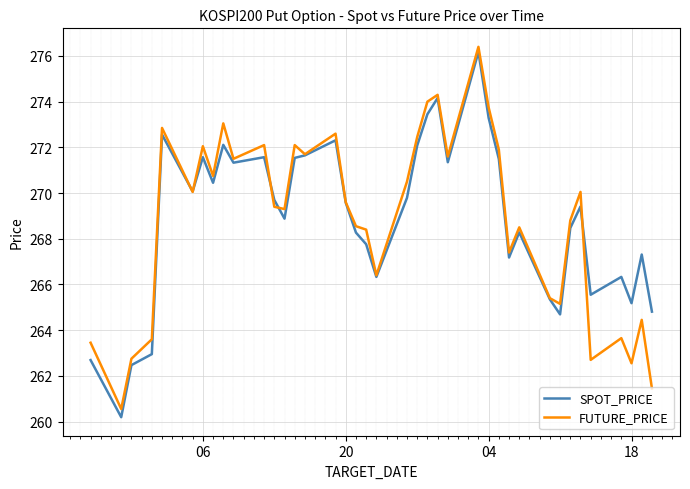

What is the lowest value of the FUTURE_PRICE series?

260.6